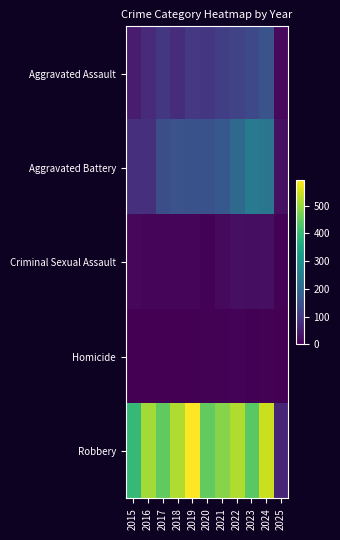

Rank the series at 2021 from lowest to highest value.

Homicide, Criminal Sexual Assault, Aggravated Assault, Aggravated Battery, Robbery